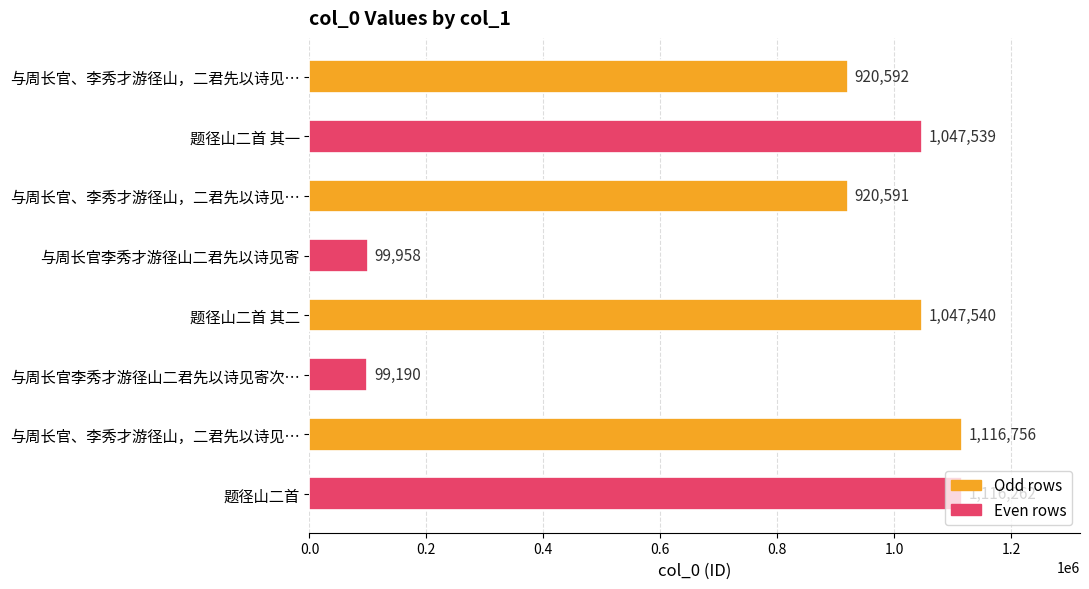

Does the chart contain any negative values?

No